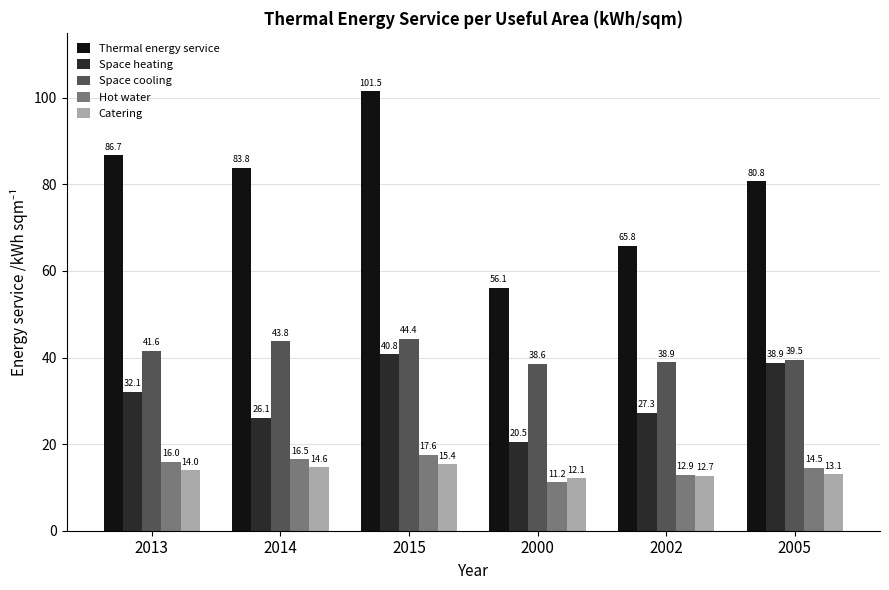

Does the chart contain any negative values?

No